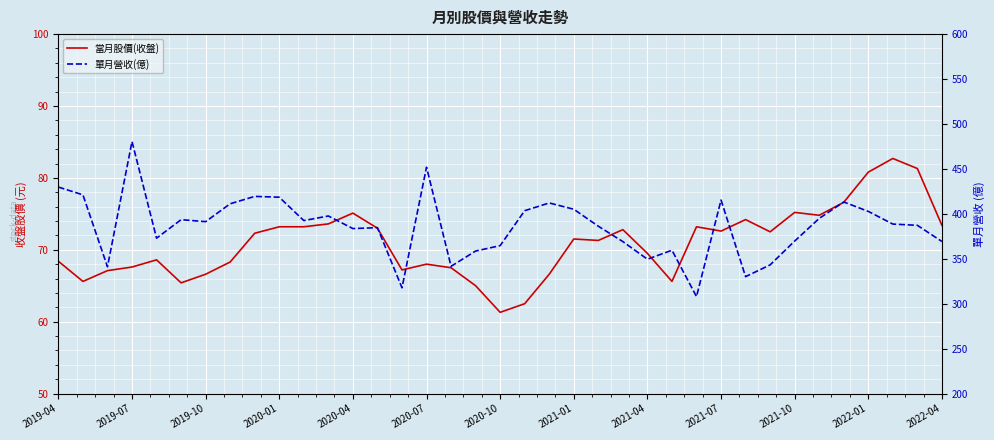

What is the value of the 單月營收(億) point at the 2nd from the left?

421.1